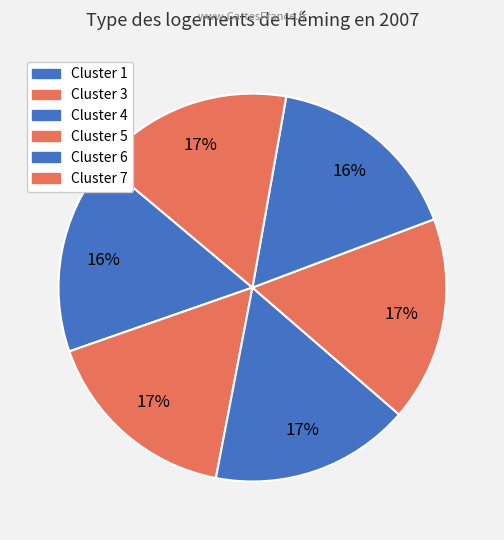

Rank the categories by value from lowest to highest.

Cluster 1, Cluster 6, Cluster 3, Cluster 4, Cluster 7, Cluster 5